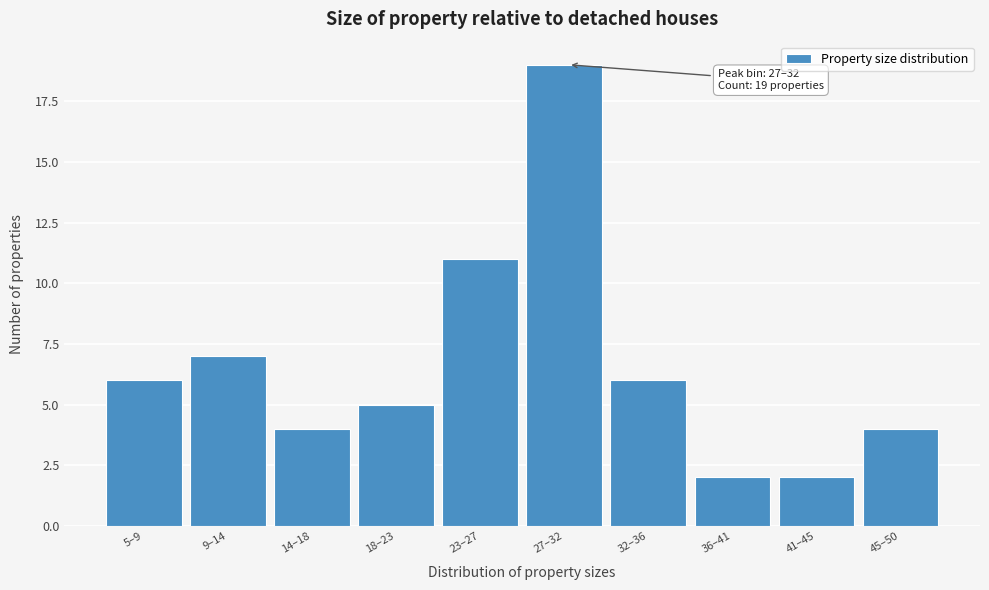

Reading right to left, extract all data points from this chart.

45–50=4	41–45=2	36–41=2	32–36=6	27–32=19	23–27=11	18–23=5	14–18=4	9–14=7	5–9=6